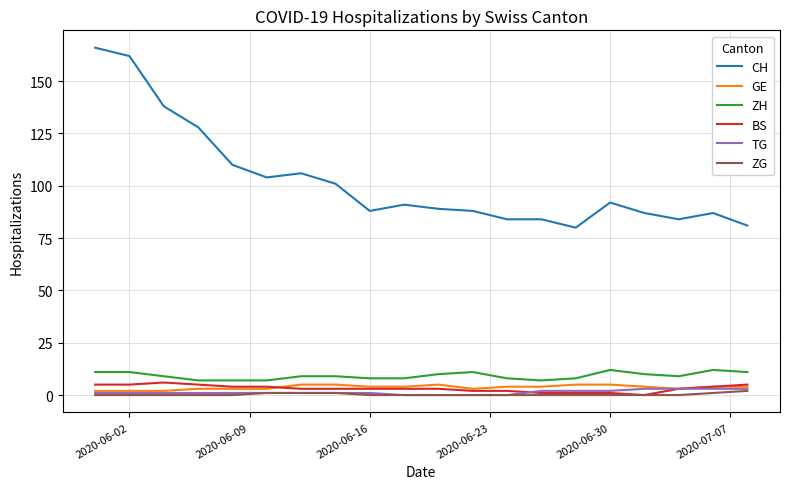

True or false: ZG and ZH intersect in this chart.

False